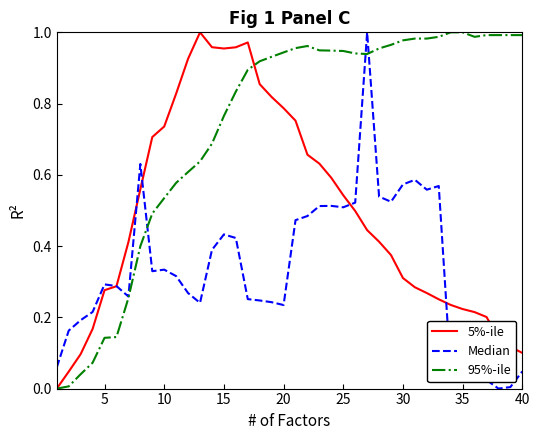

Rank the series by their average value, from highest to lowest.

95%-ile, 5%-ile, Median